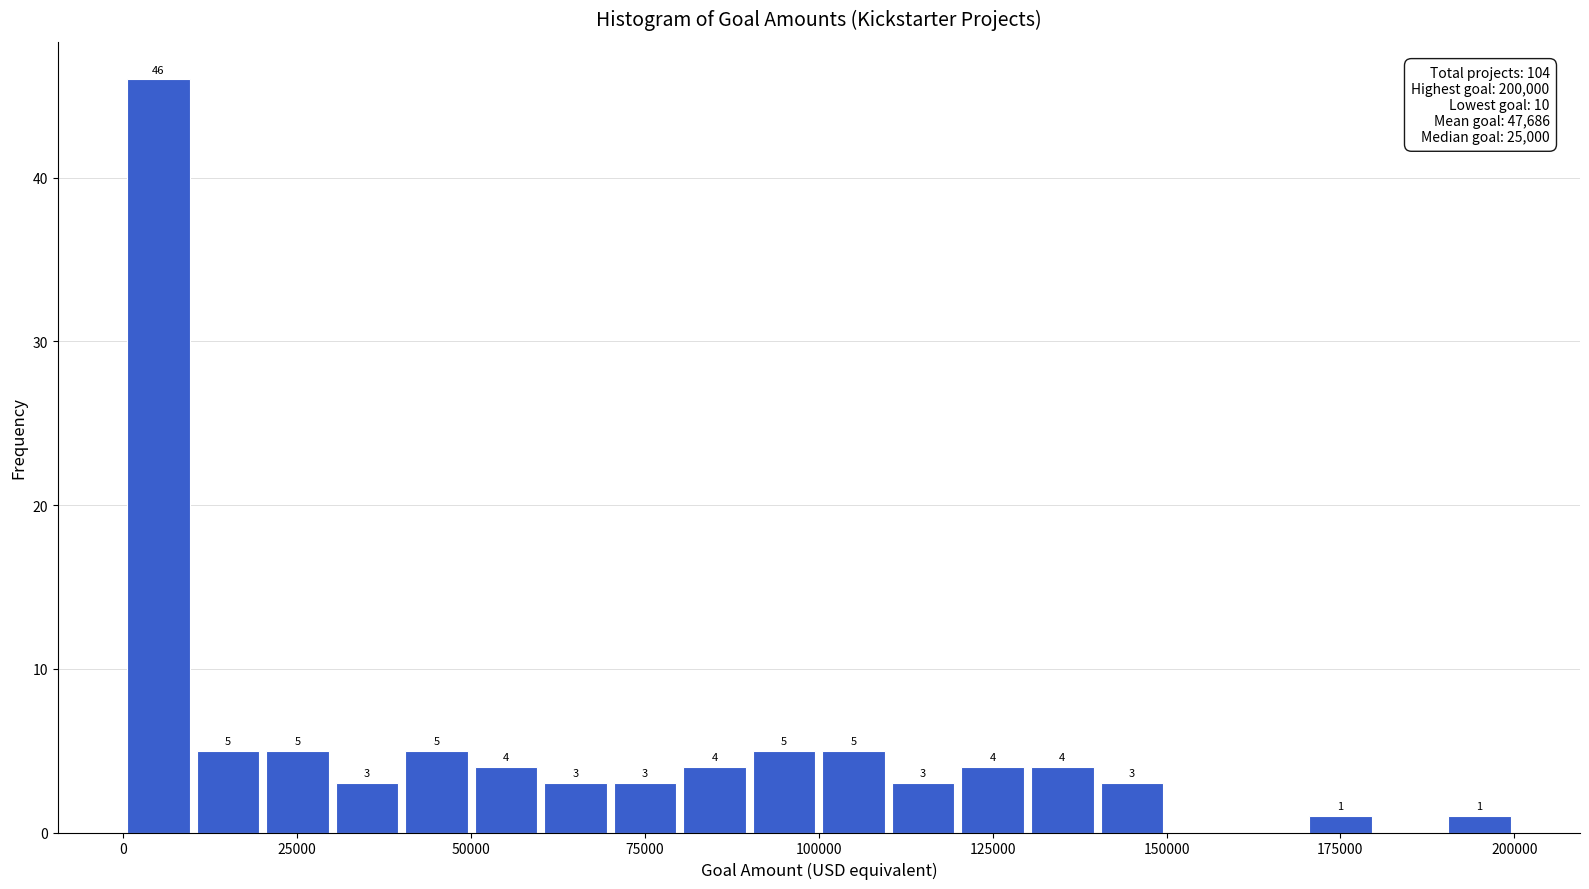

Around what value on the x-axis is the tallest bar? Give the approximate position of its centre, as read against the axis.

5000